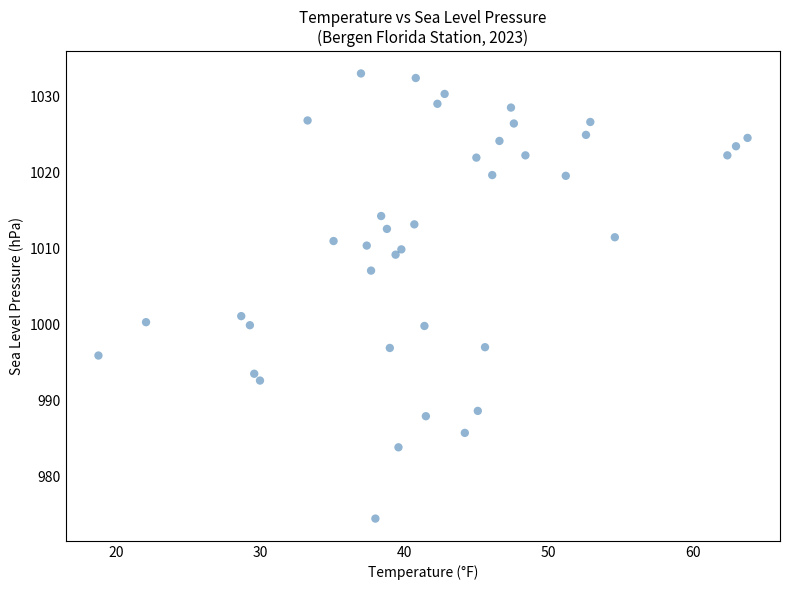

What is the range of X values (max minus min)?

45.0